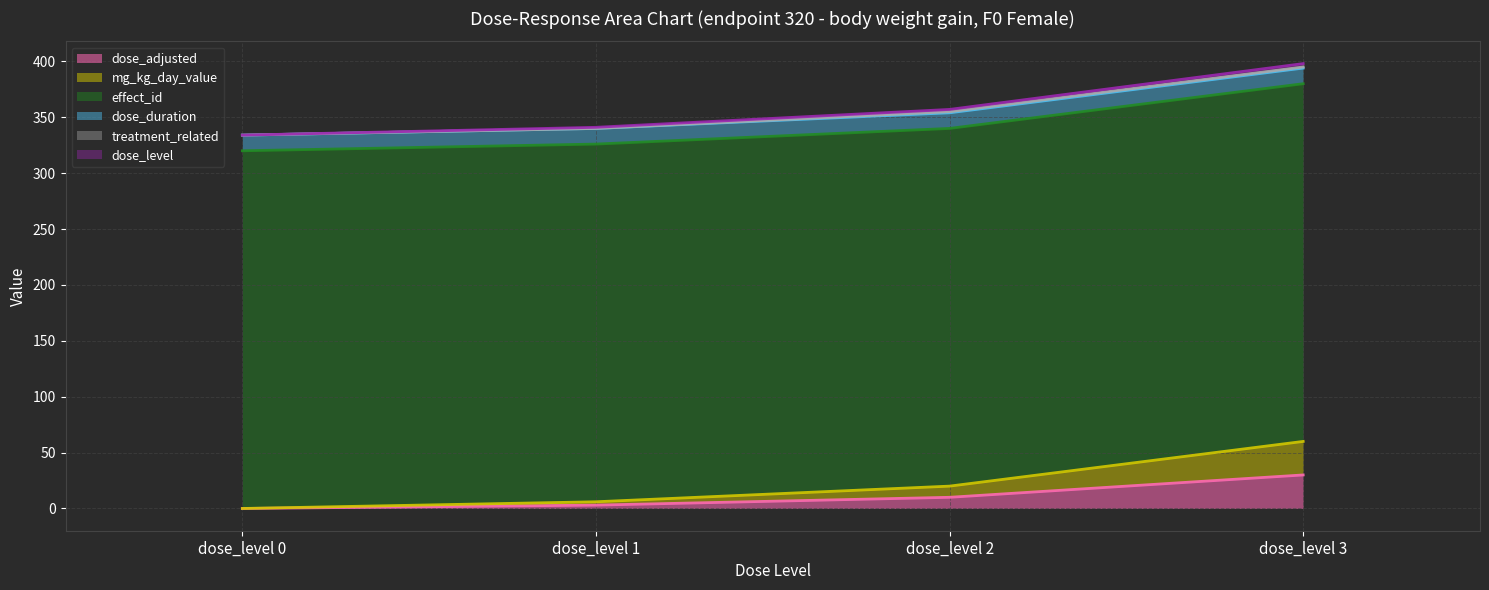

What is the value of the dose_duration point at the 2nd from the left?

14